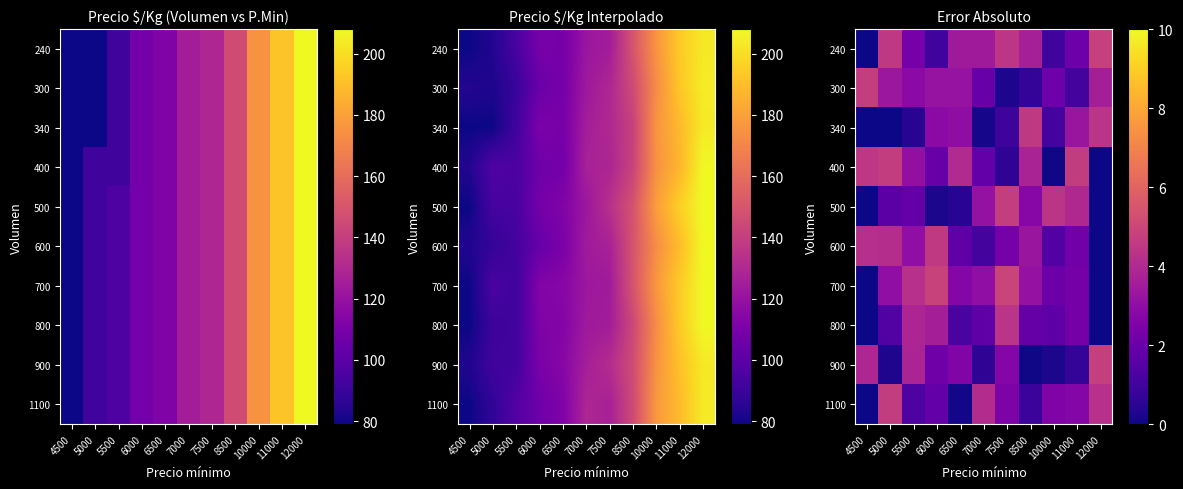

What is the difference between the maximum and minimum values in the 600 series?

4.5